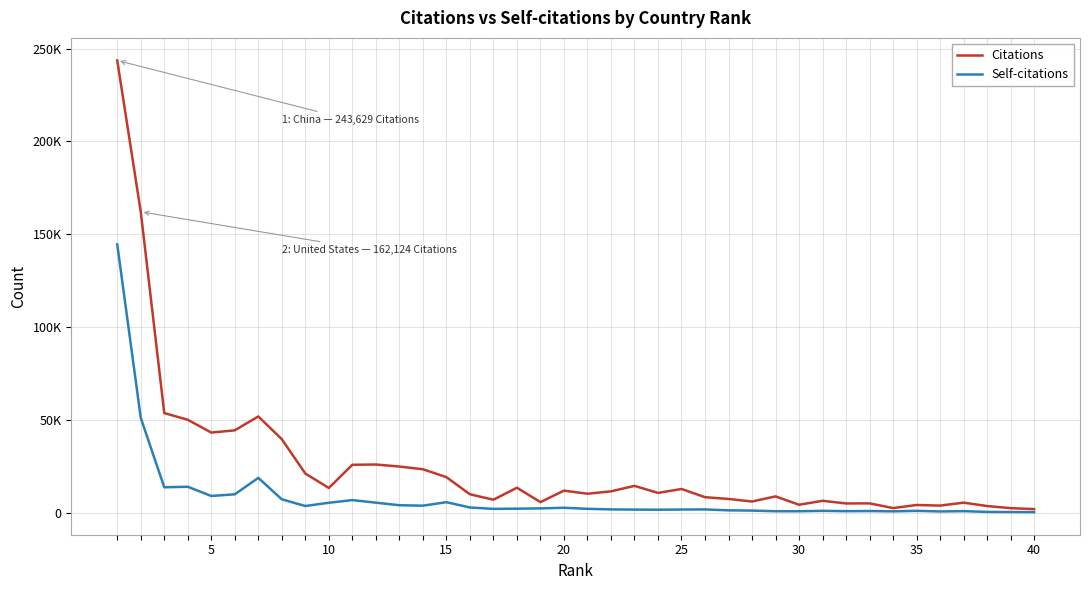

What are all the series names shown in the legend?

Citations, Self-citations